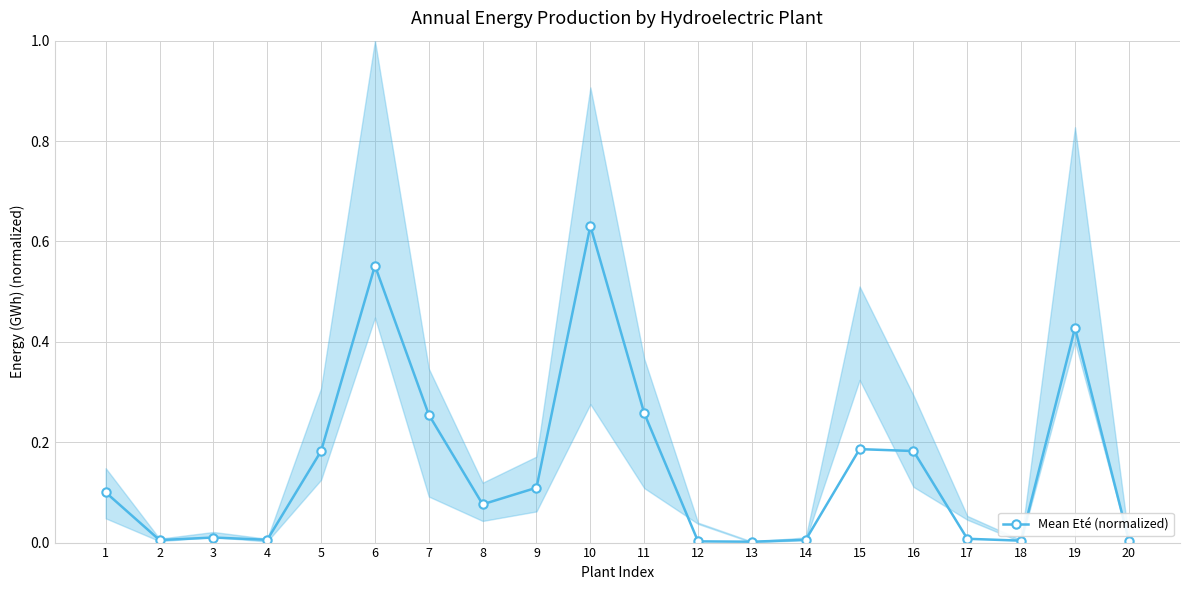

How many points are lower than both their immediate neighbors (excluding endpoints)?

5